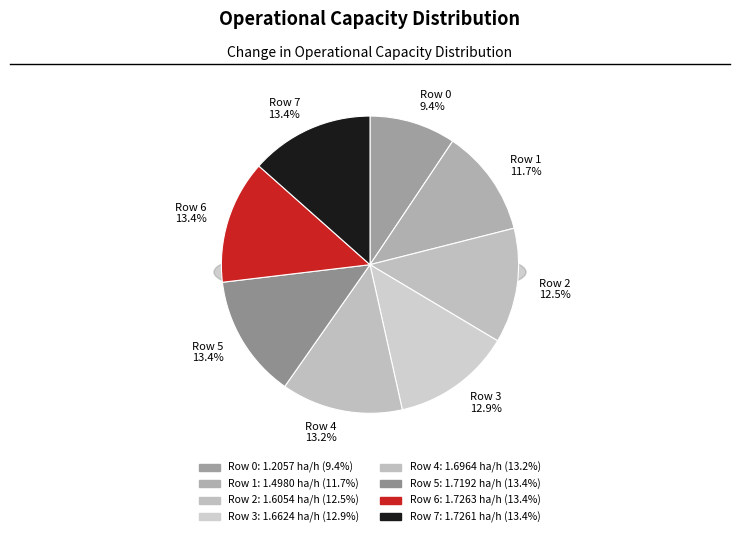

Does 0 represent more than half of the total?

No